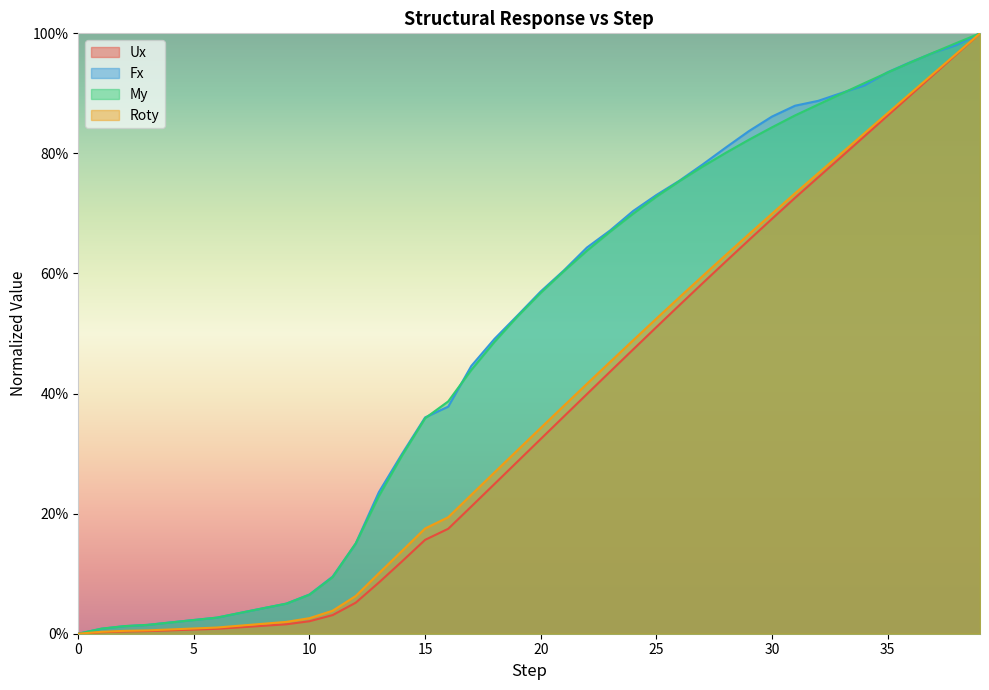

At which category does the chart reach its peak across all series?

39